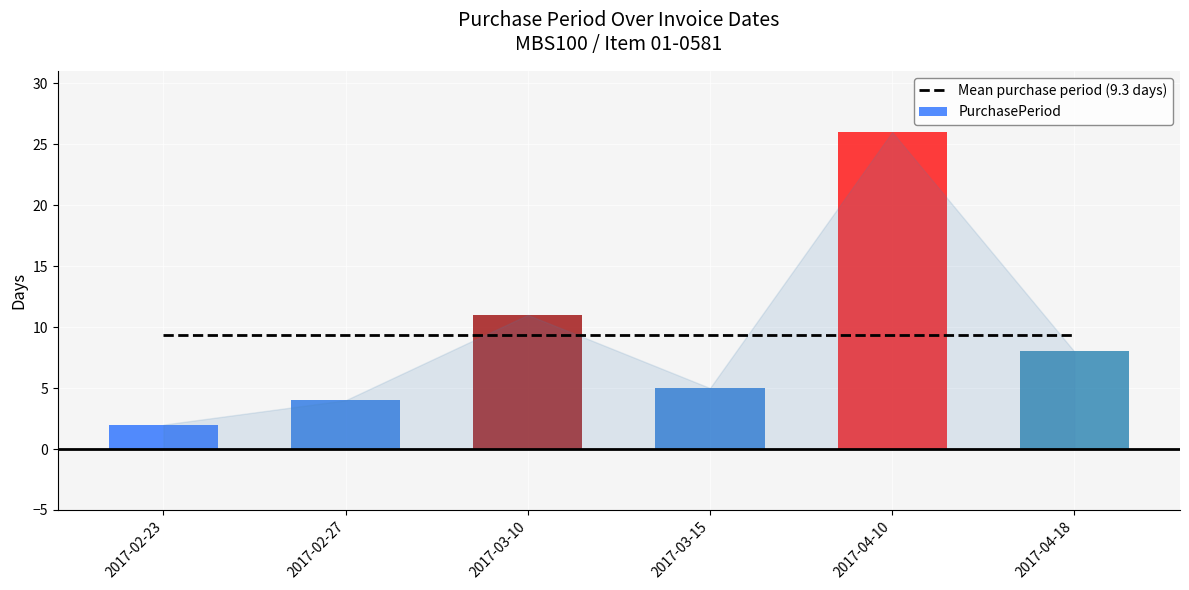

What is the label of the 3rd bar from the right?

2017-03-15